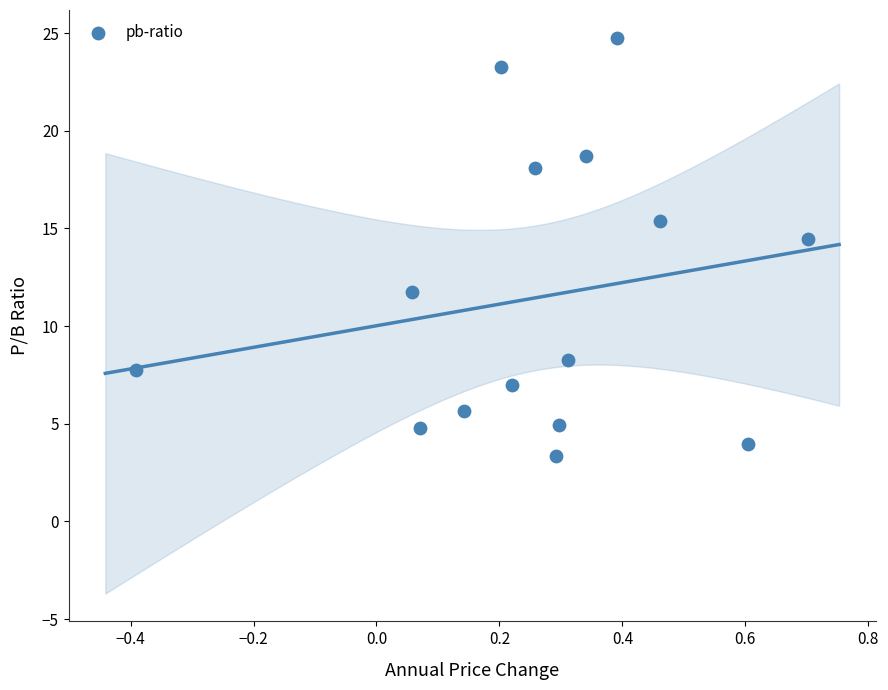

What is the range of Y values (max minus min)?

21.4